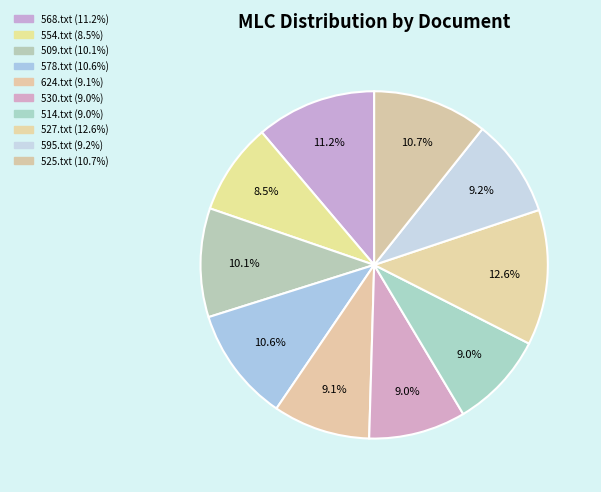

Is there a majority slice in this chart?

No